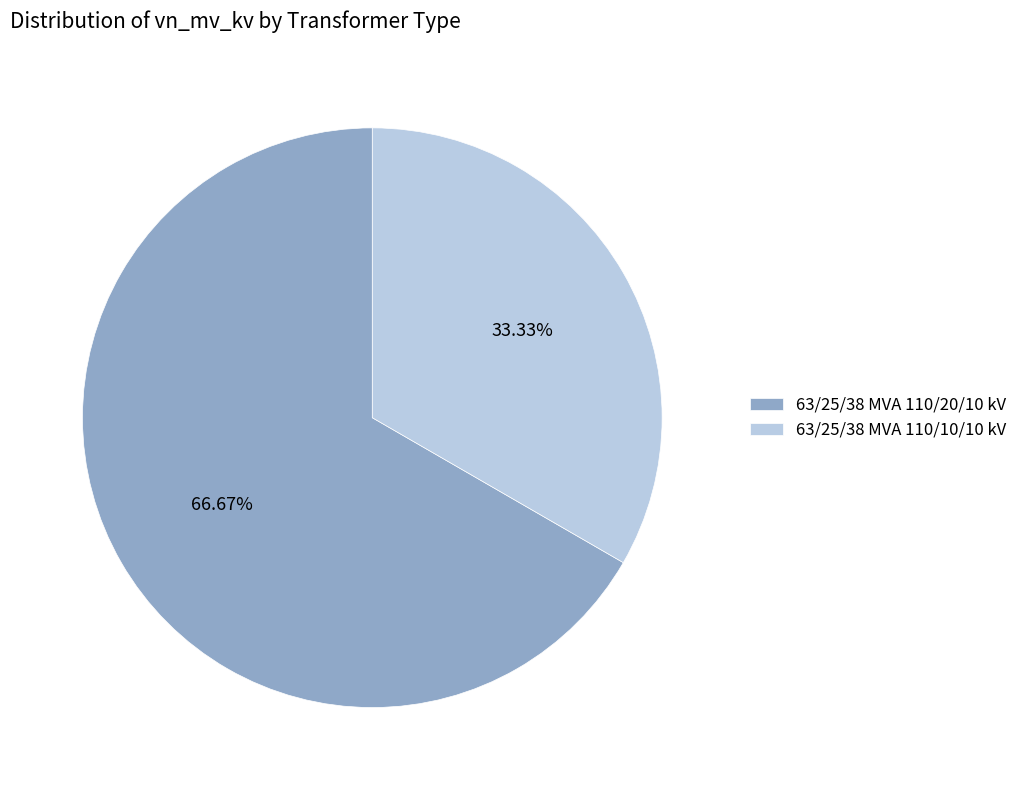

Between 63/25/38 MVA 110/20/10 kV and 63/25/38 MVA 110/10/10 kV, which is larger?

63/25/38 MVA 110/20/10 kV